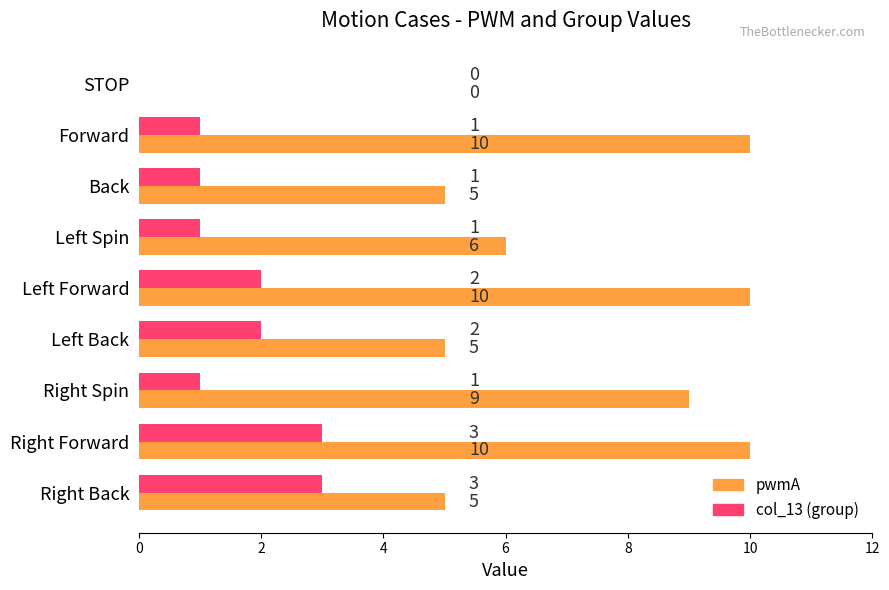

What is the sum of all col_13 (group) values?

14